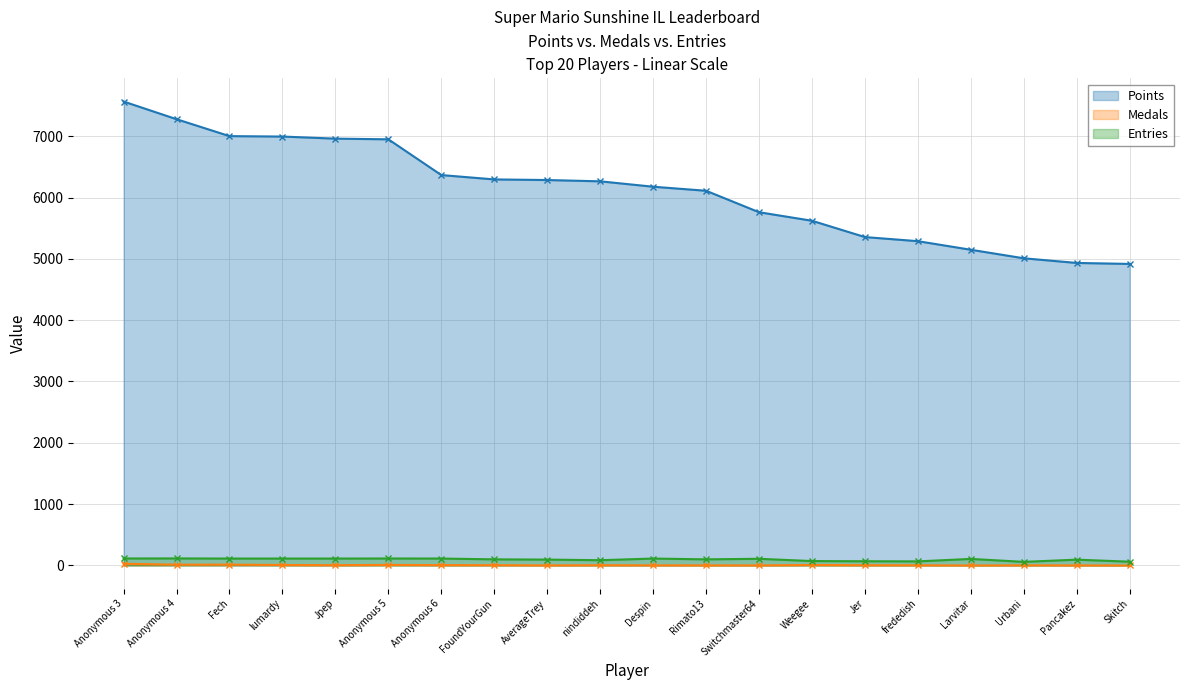

Does the chart display data point markers on the line(s)?

Yes